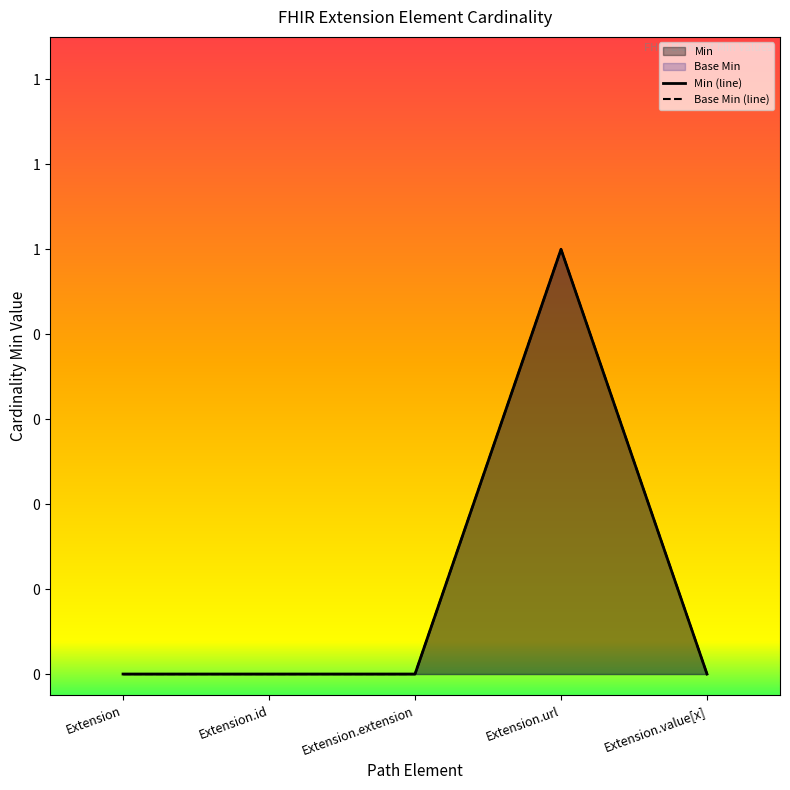

Rank the categories by Min value from lowest to highest.

Extension, Extension.id, Extension.extension, Extension.value[x], Extension.url